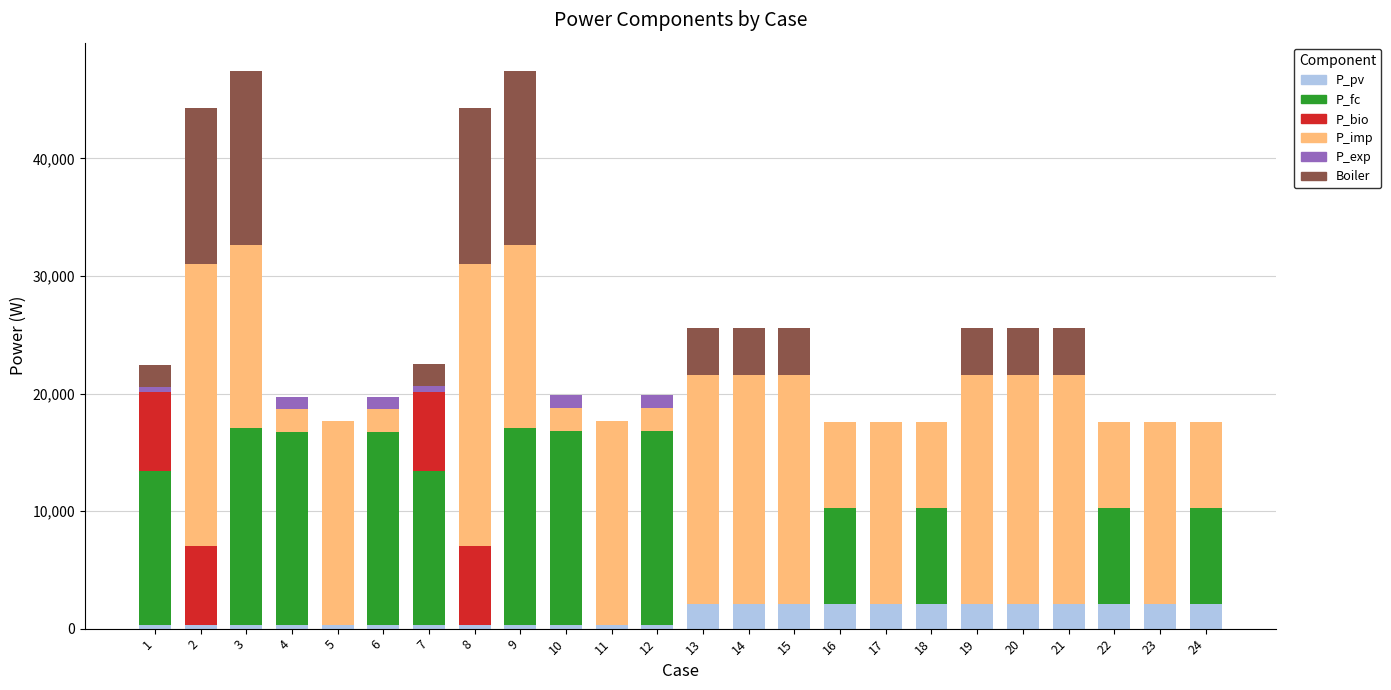

Rank the series by their maximum value, from lowest to highest.

P_exp, P_pv, P_bio, Boiler, P_fc, P_imp